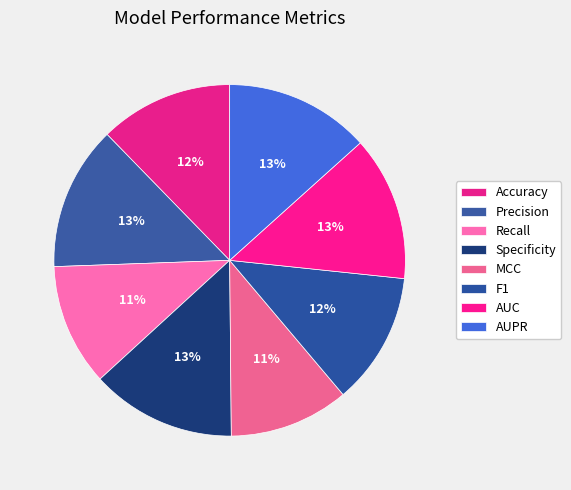

Rank the categories by value from lowest to highest.

MCC, Recall, F1, Accuracy, Precision, AUC, AUPR, Specificity